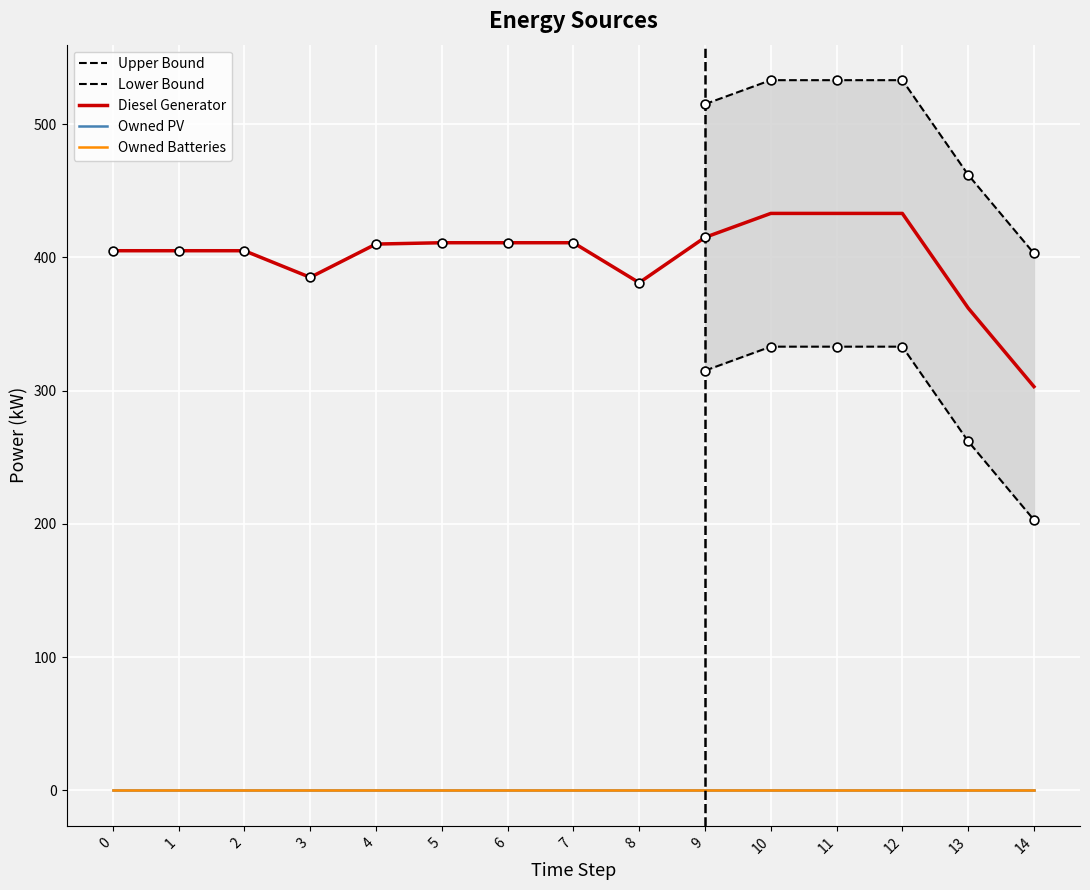

Is the value of Owned PV at 7 greater than the value of Owned Batteries at 2?

No